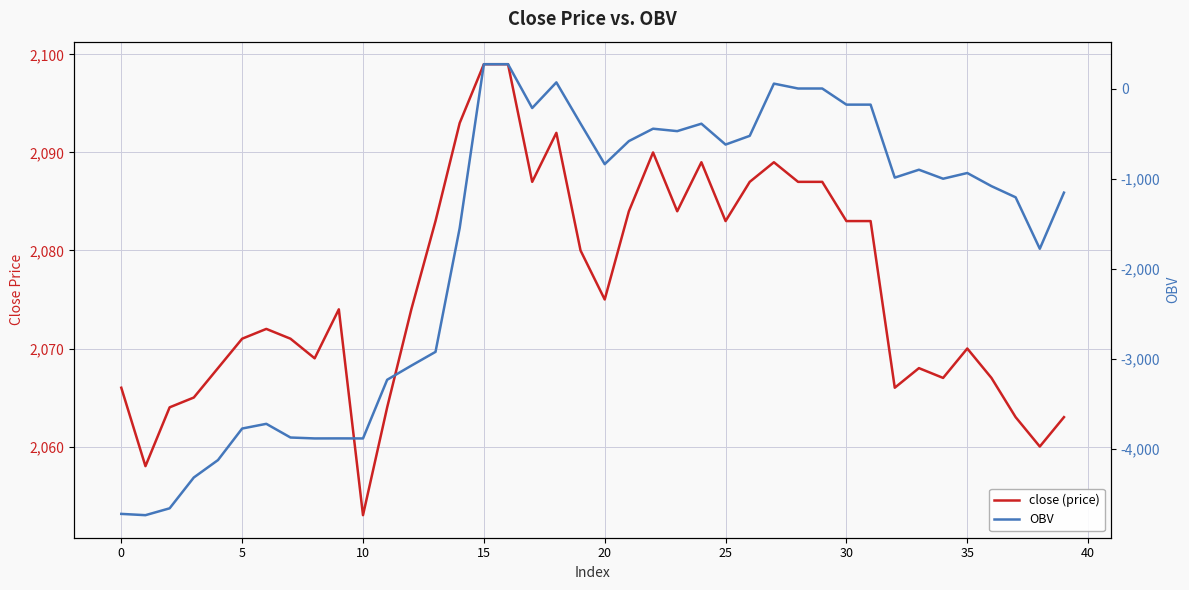

What are all the series names shown in the legend?

close (price), OBV